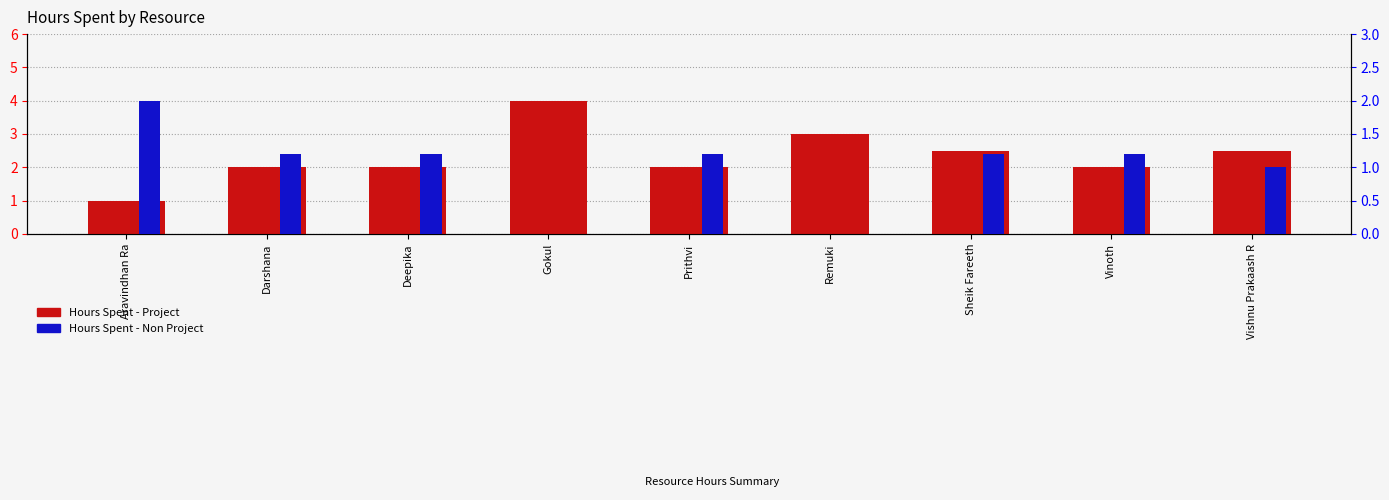

At which category does the chart reach its peak across all series?

Gokul